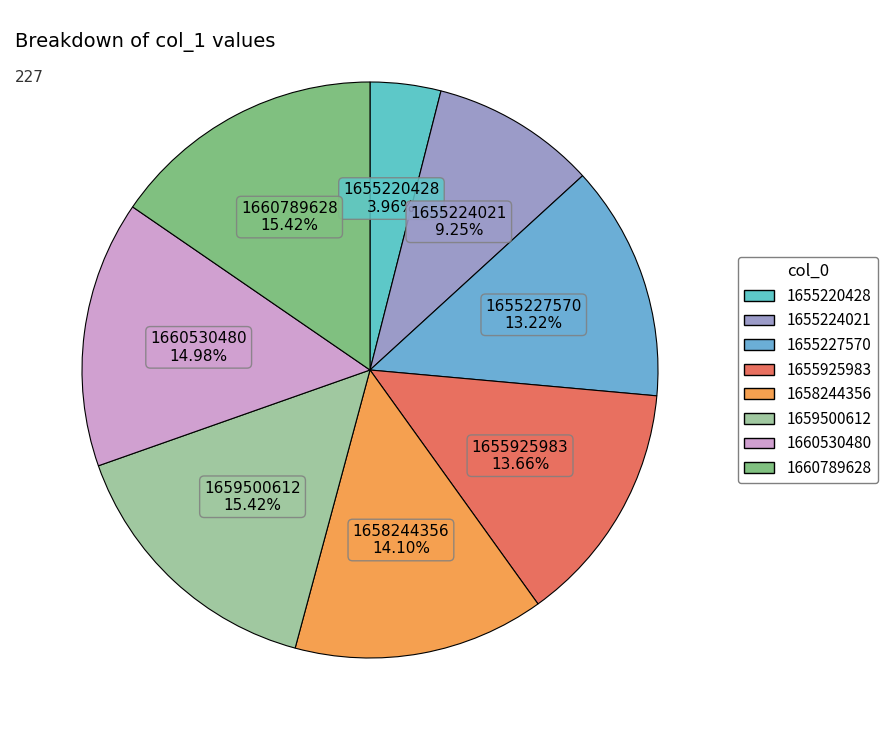

How many segments does this pie chart have?

8